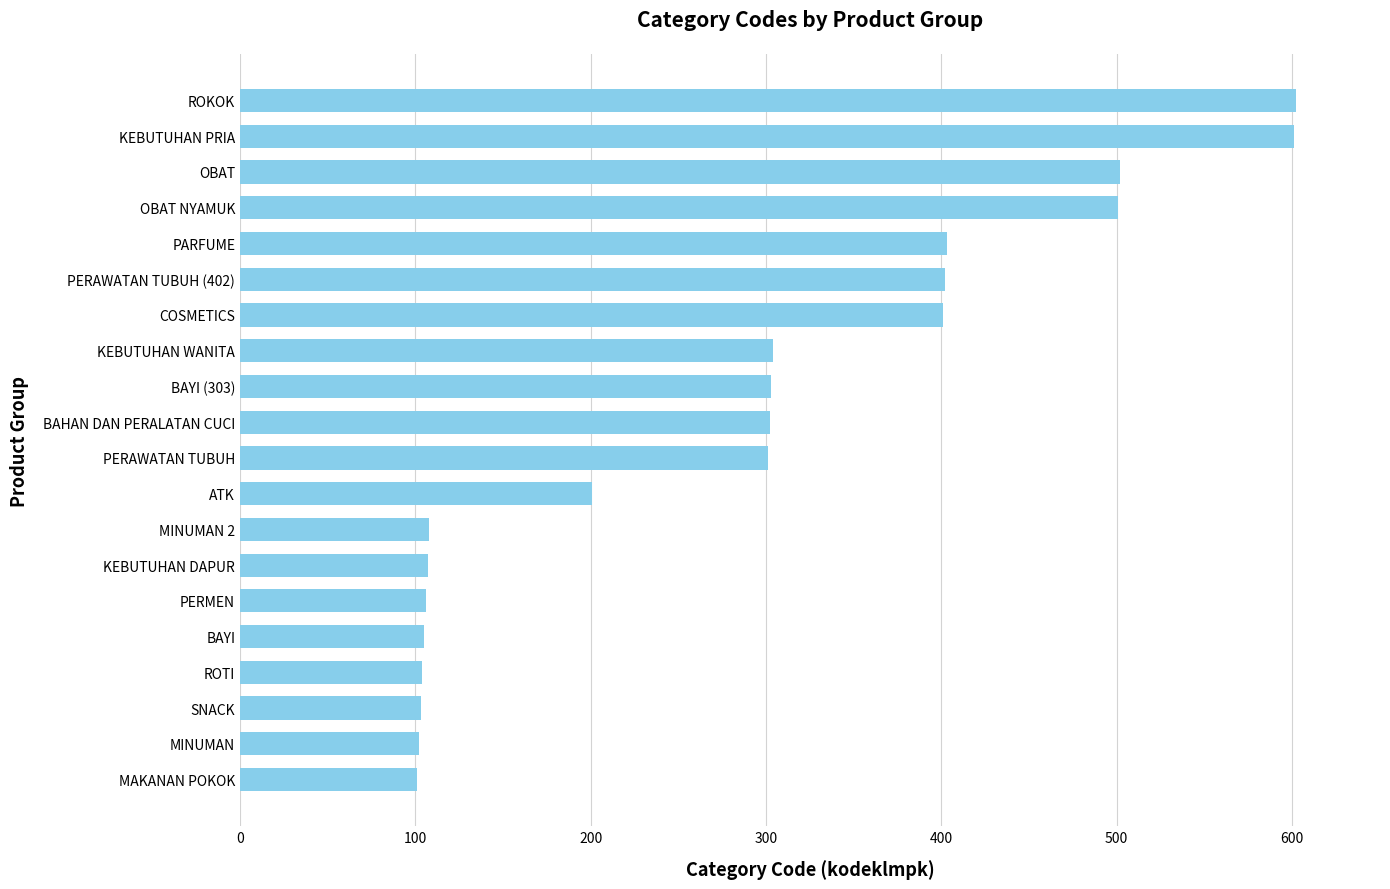

True or false: the data shows 301 at PERAWATAN TUBUH.

True